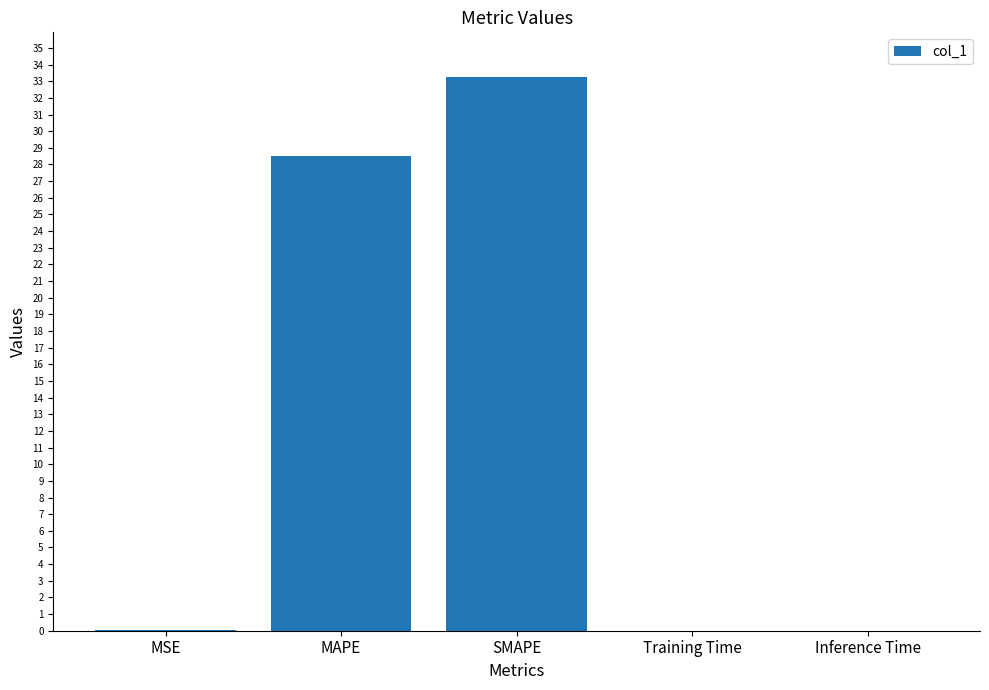

Which label corresponds to the largest value in the chart?

SMAPE